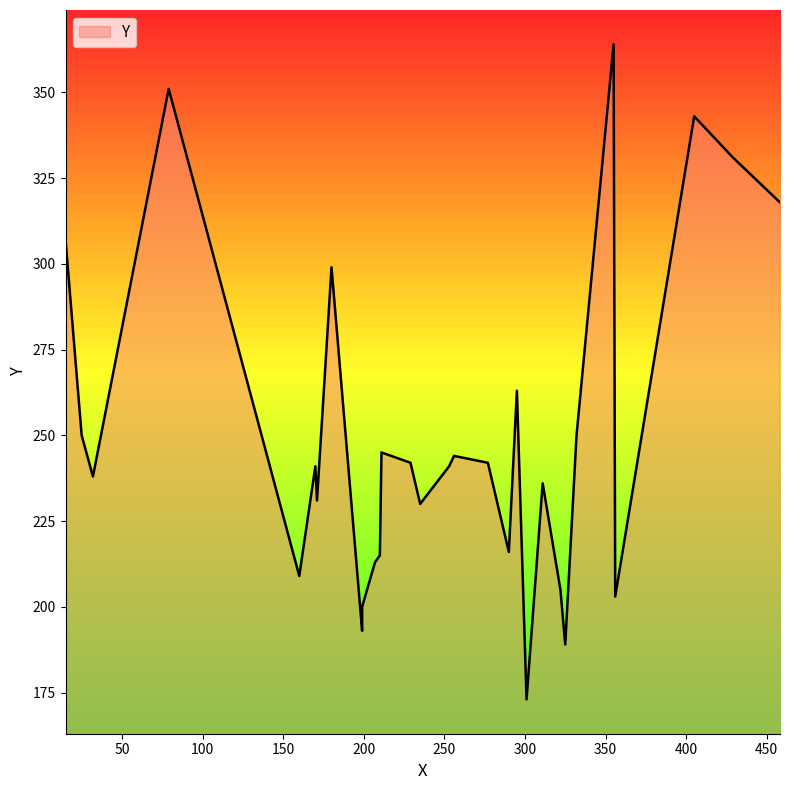

At which category does the chart reach its minimum across all series?

301